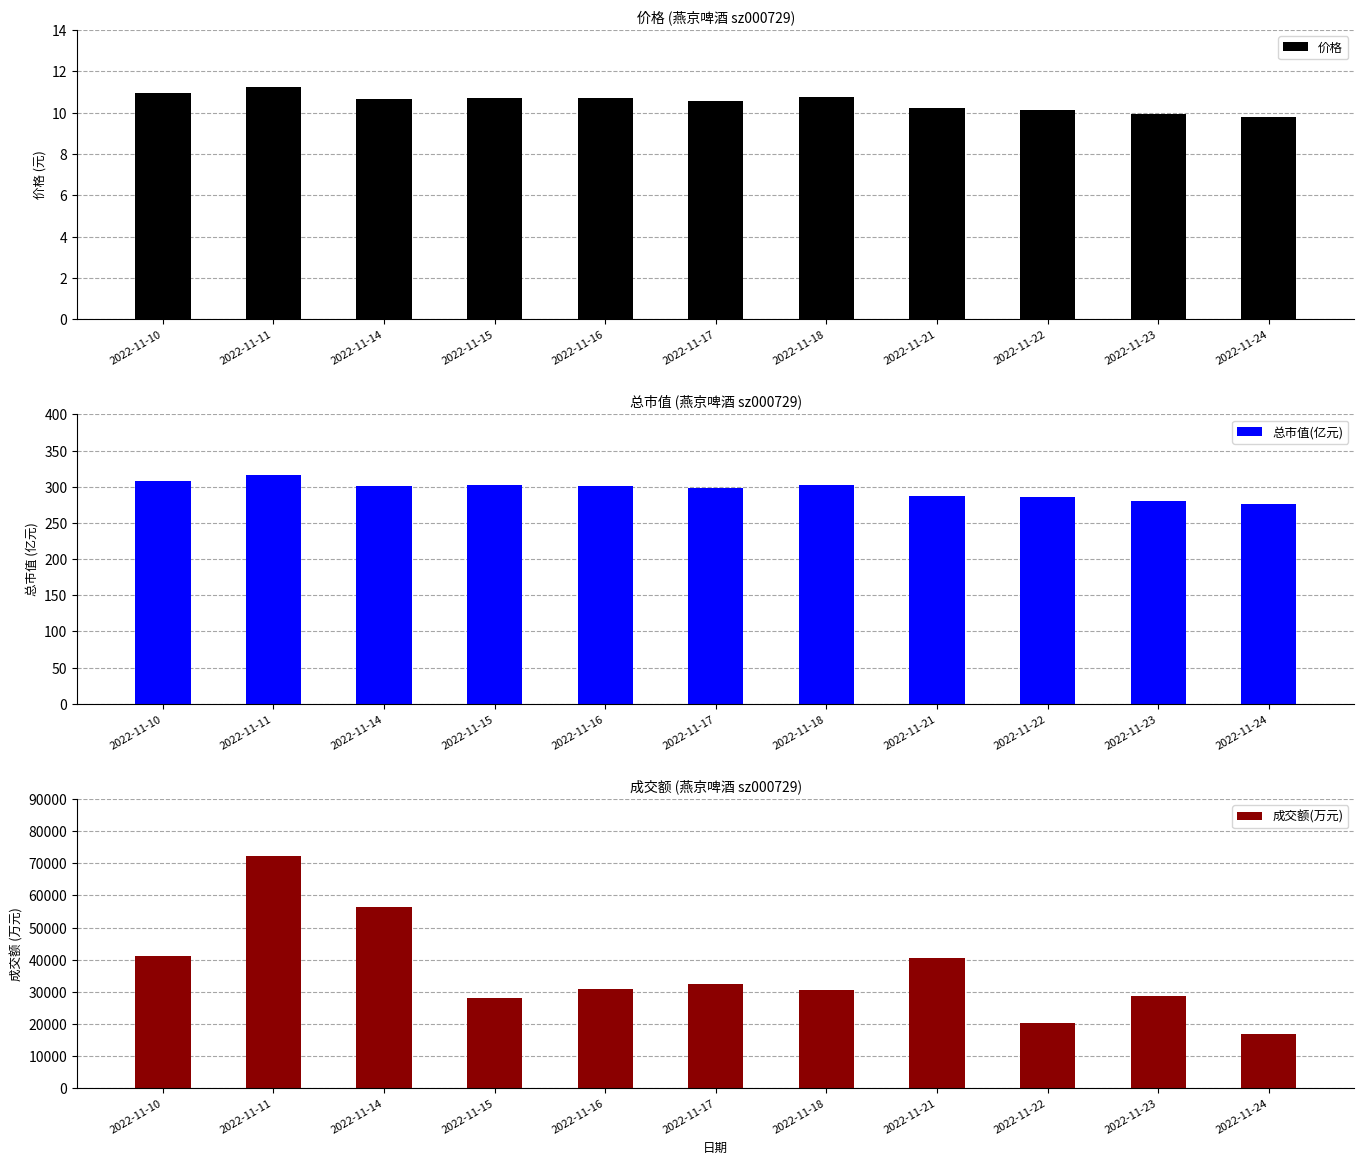

What is the difference between the second highest and second lowest values in the 价格 series?

1.0